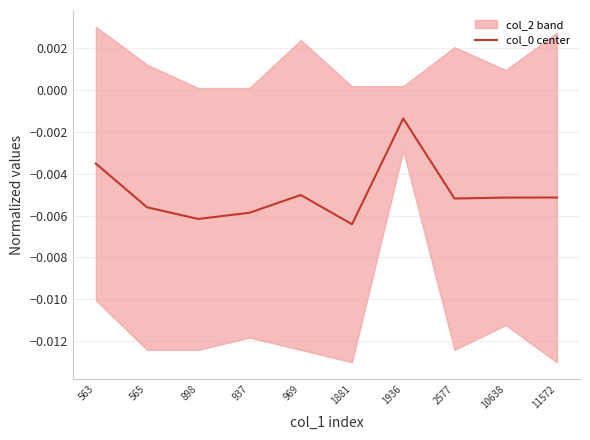

How many lines are shown in the chart?

1